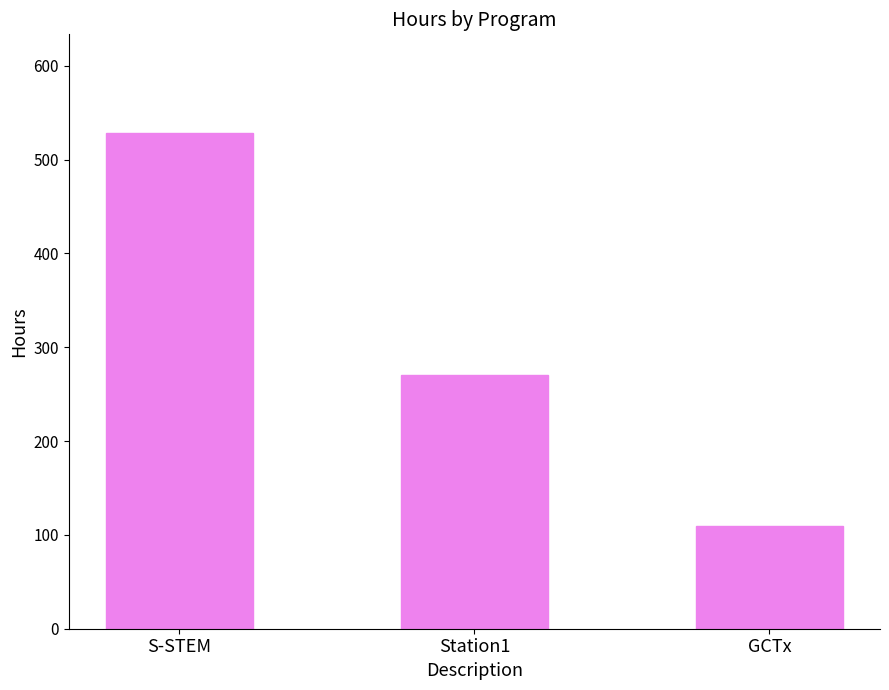

Reading right to left, list all the values displayed in this chart.

110	270	528